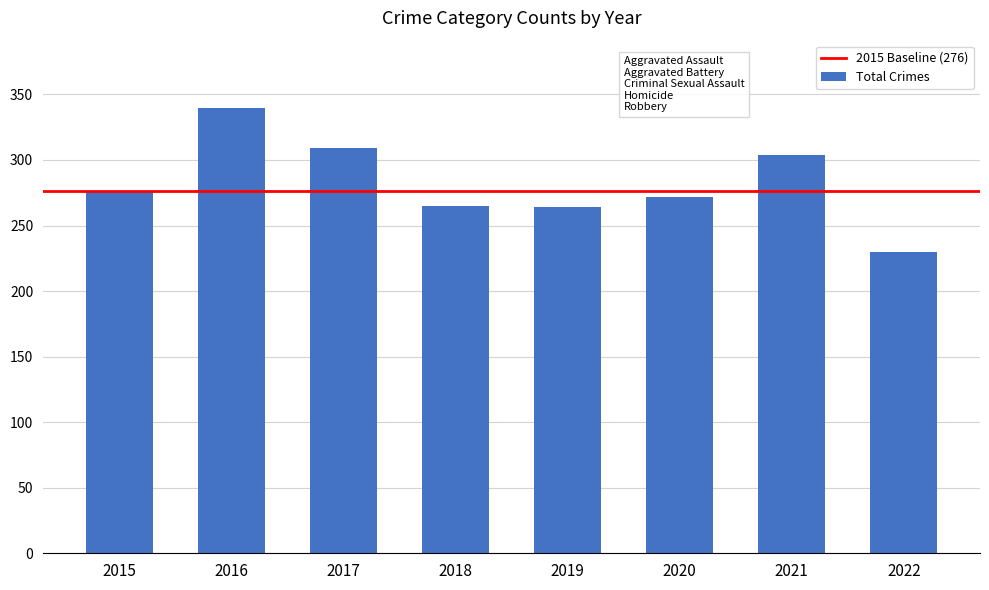

How many data points does each series have?

8